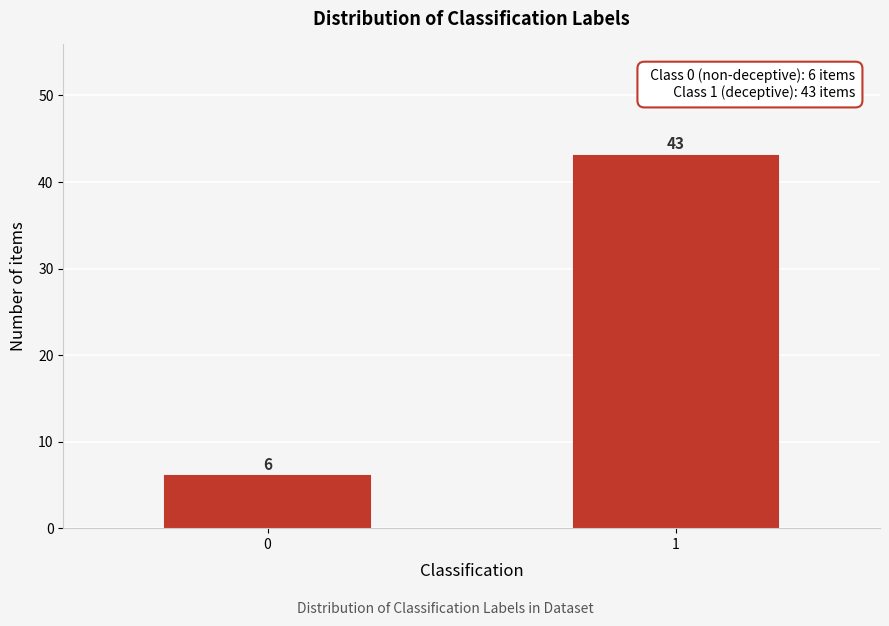

Reading left to right, what are all the values shown in this chart?

6	43